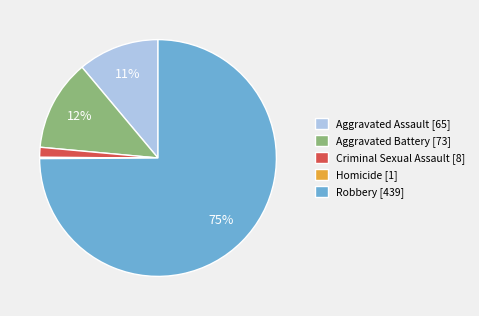

What percentage is the Criminal Sexual Assault slice, to the nearest percent?

1%